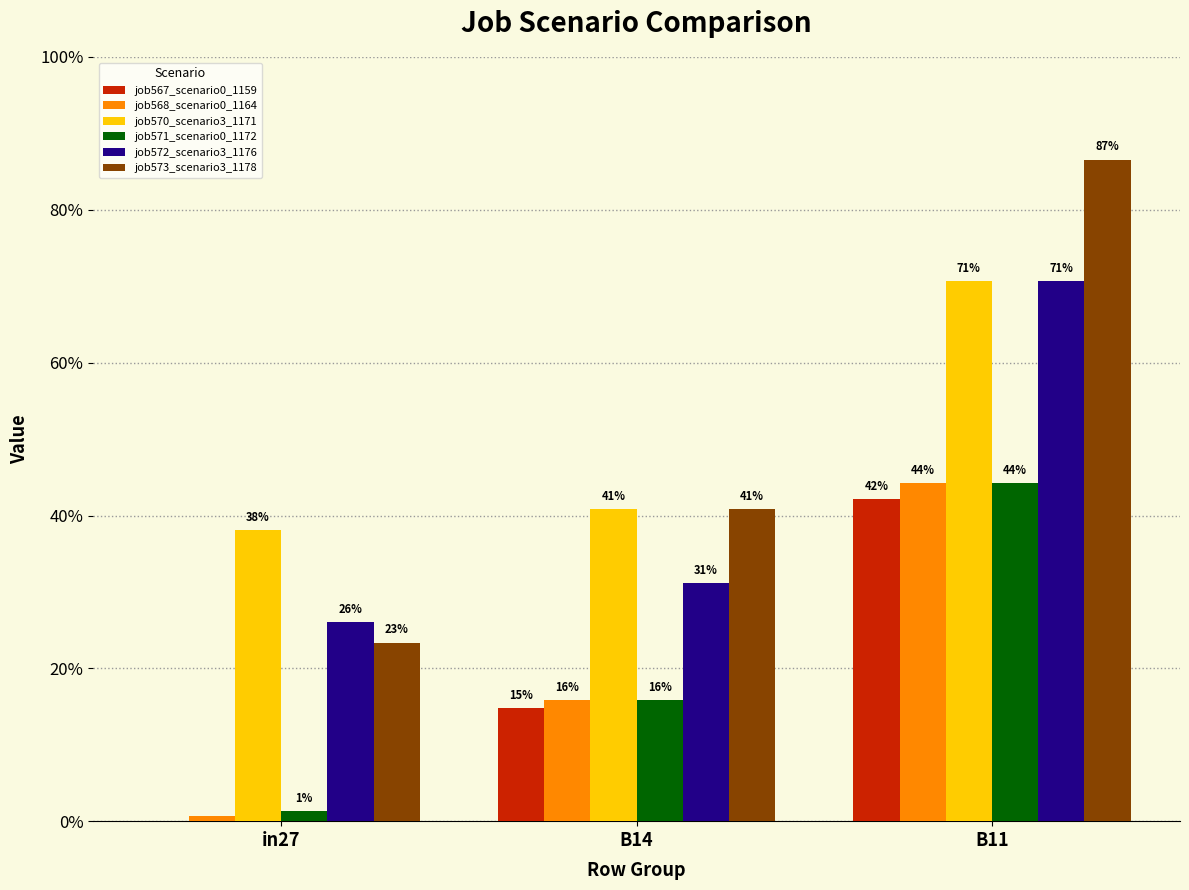

Reading left to right, what are all the values shown in this chart?

job567_scenario0_1159: in27=0.0	B14=0.1	B11=0.4
job568_scenario0_1164: in27=0.0	B14=0.2	B11=0.4
job570_scenario3_1171: in27=0.4	B14=0.4	B11=0.7
job571_scenario0_1172: in27=0.0	B14=0.2	B11=0.4
job572_scenario3_1176: in27=0.3	B14=0.3	B11=0.7
job573_scenario3_1178: in27=0.2	B14=0.4	B11=0.9